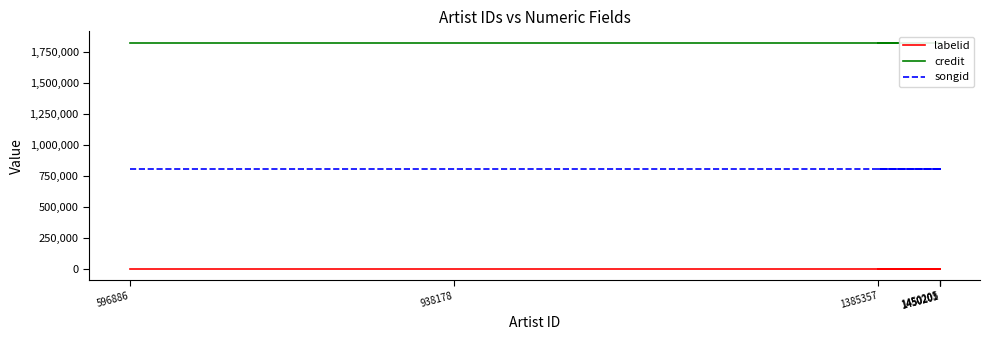

What is the total value across all series at 1385357?

2636298.5